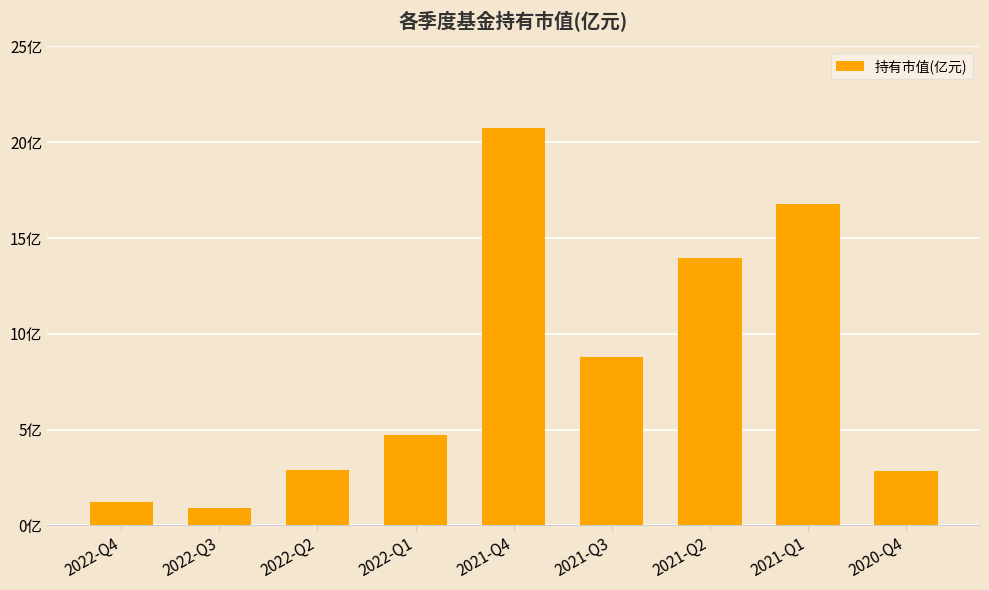

Are the bars grouped side by side (vs. stacked)?

No